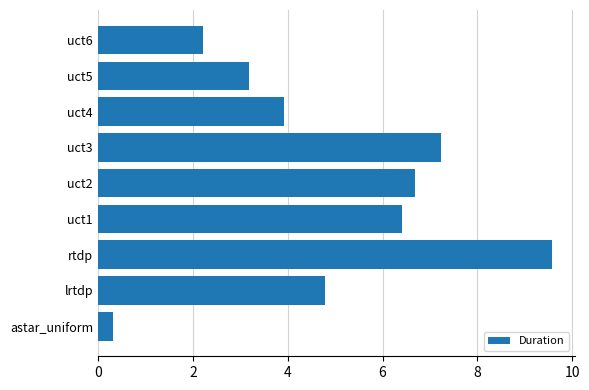

What is the average value?

4.9